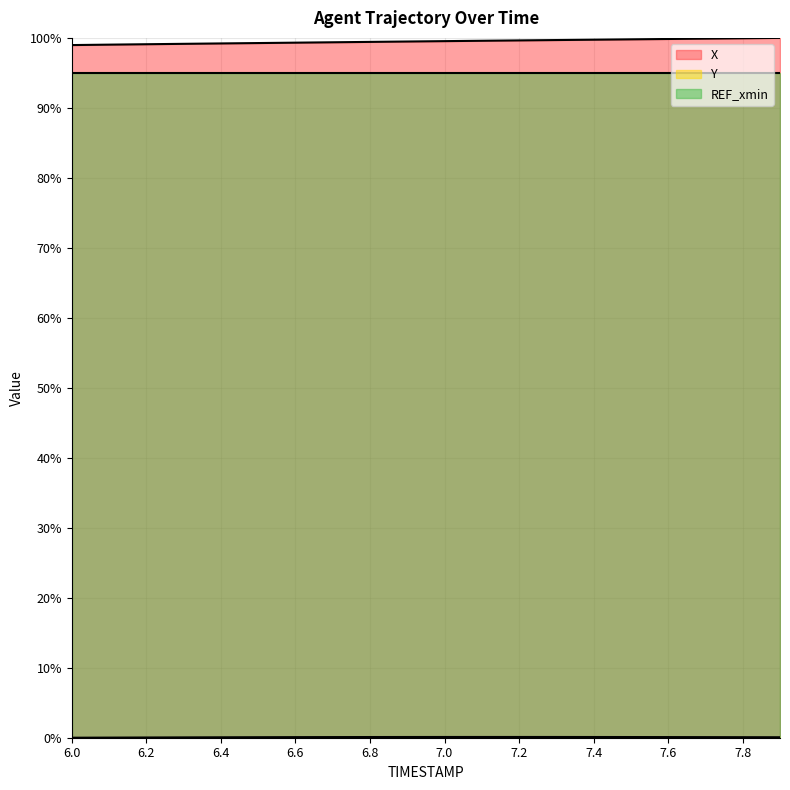

At which label does Y reach its minimum?

6.0